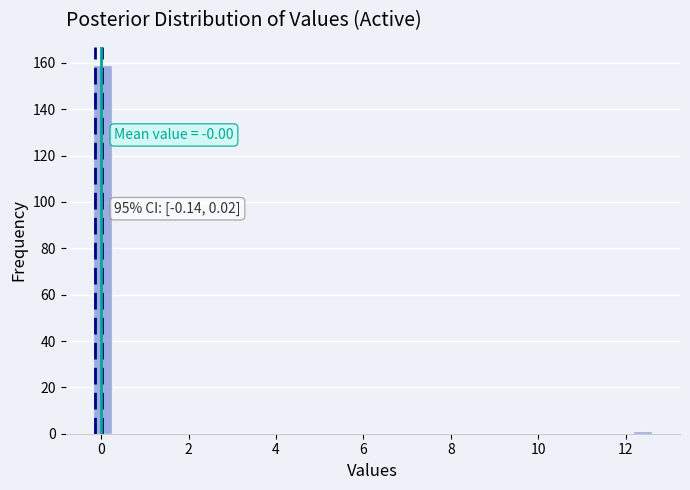

Around what value on the x-axis is the tallest bar? Give the approximate position of its centre, as read against the axis.

0.0